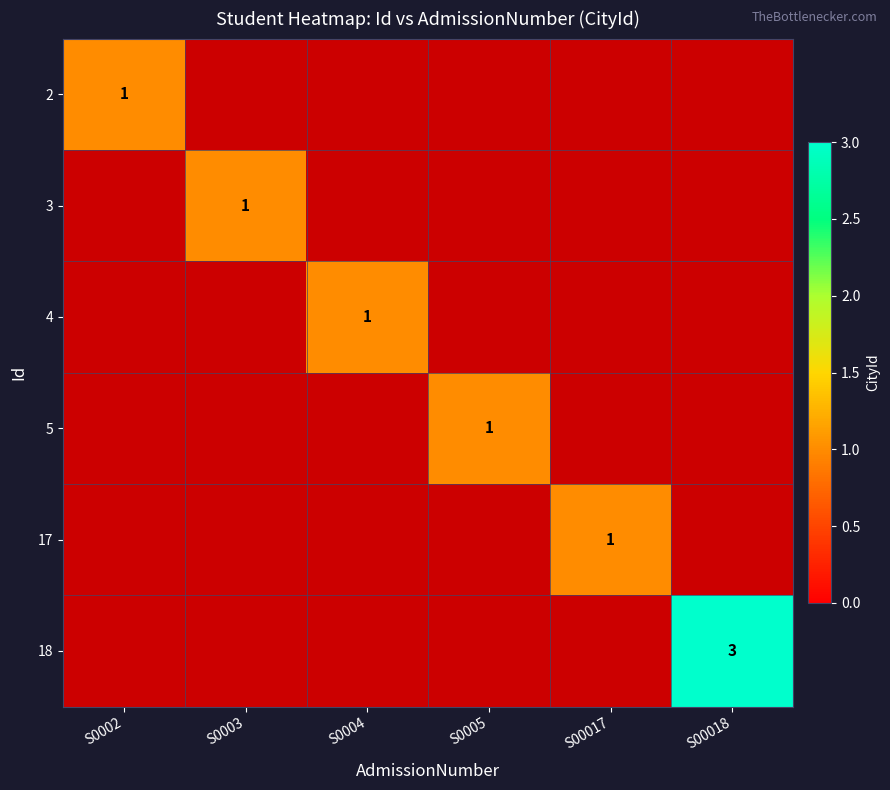

What is the maximum value shown in the chart?

3